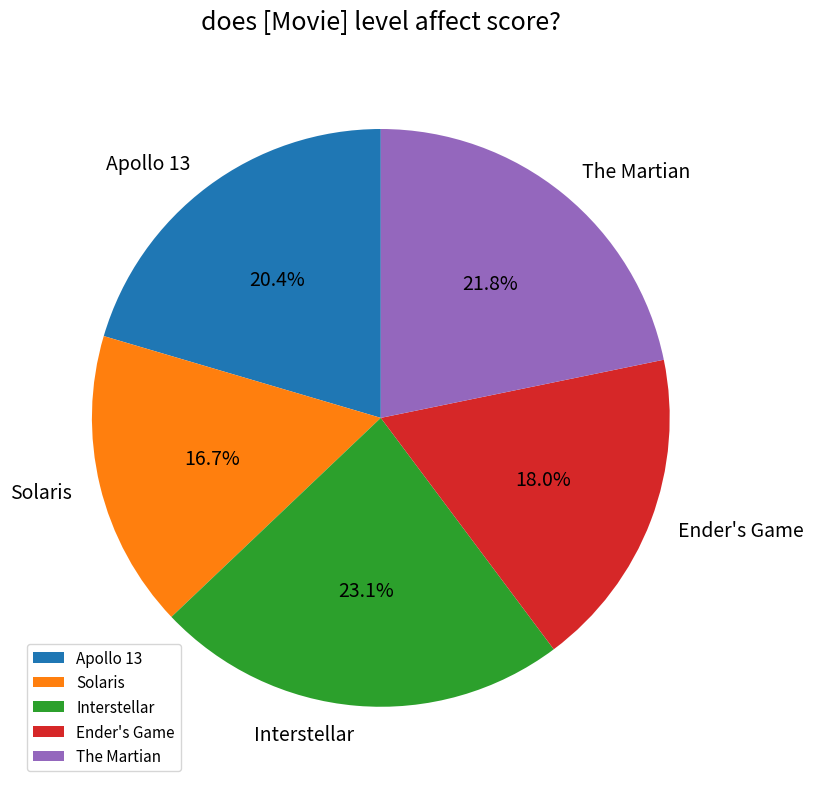

How many slices are in this pie chart?

5